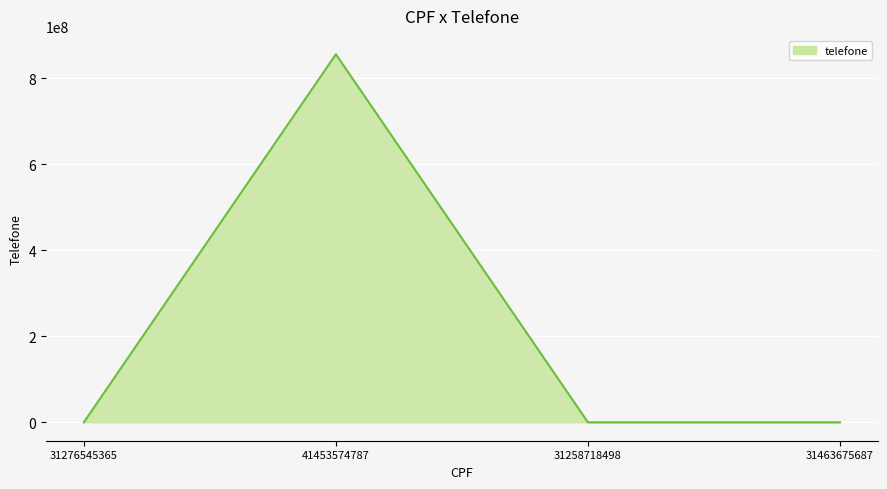

Is it true that the value at 41453574787 is 392893769?

False